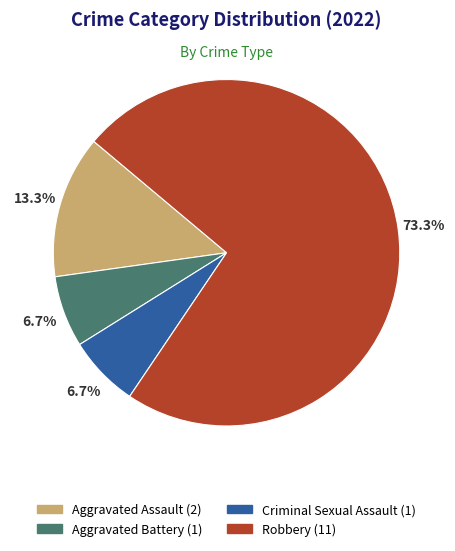

What percentage is the Criminal Sexual Assault slice, to the nearest percent?

7%